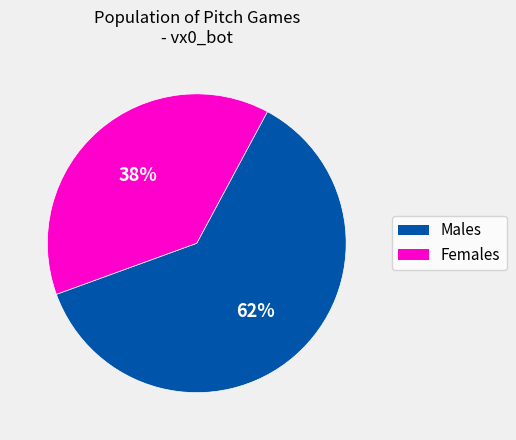

Does any single category account for the majority?

Yes